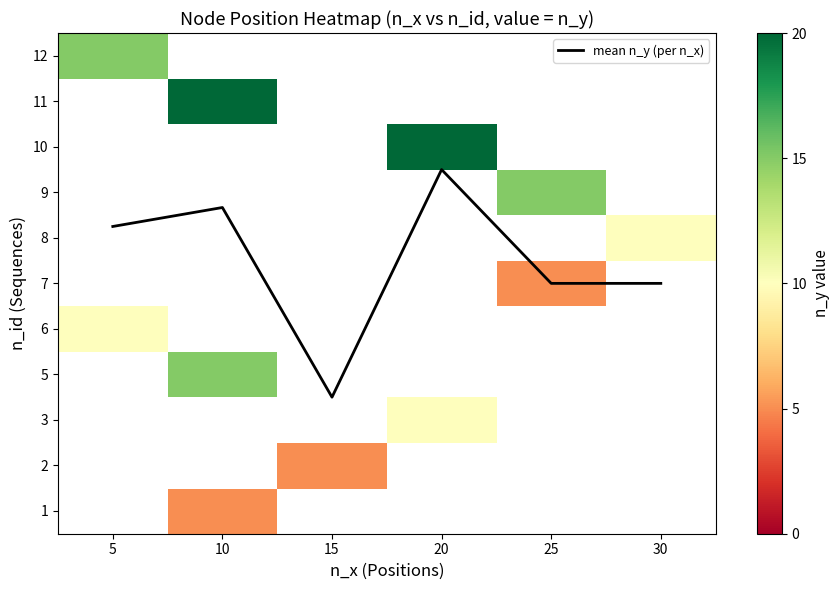

List the labels in order of 5 value, smallest first.

5, 10, 15, 20, 25, 30